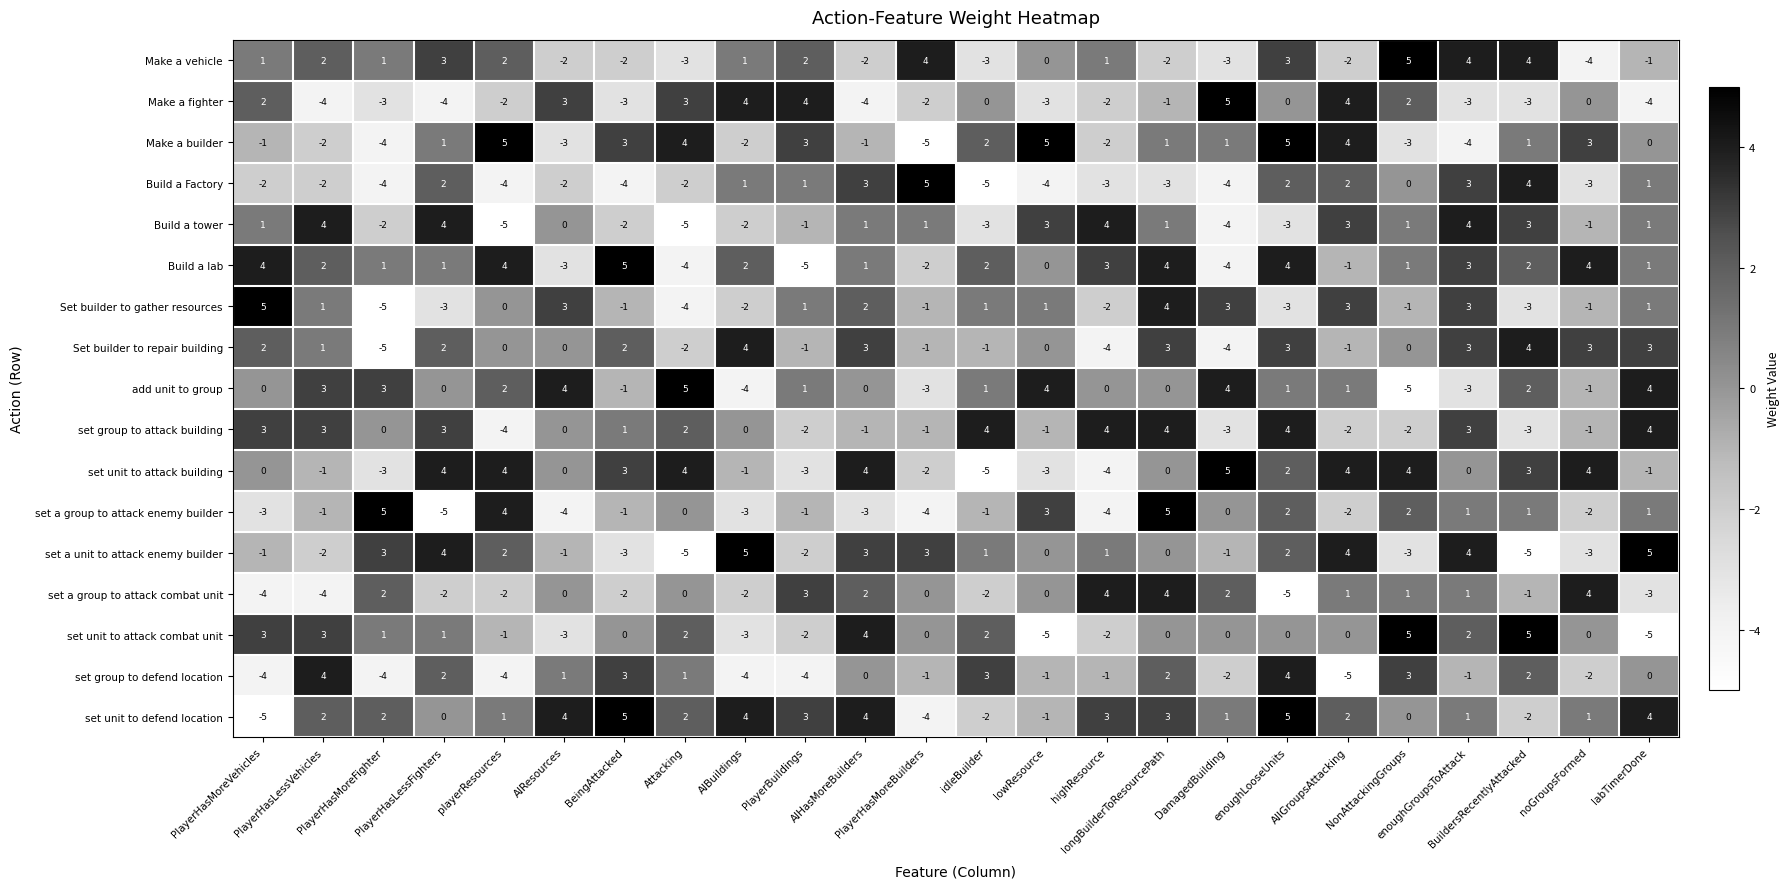

What is the difference between the maximum and minimum values in the set a group to attack combat unit series?

9